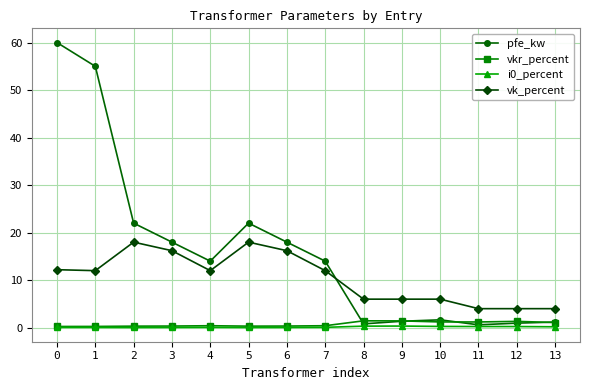

What is the difference between the maximum and minimum values in the i0_percent series?

0.3